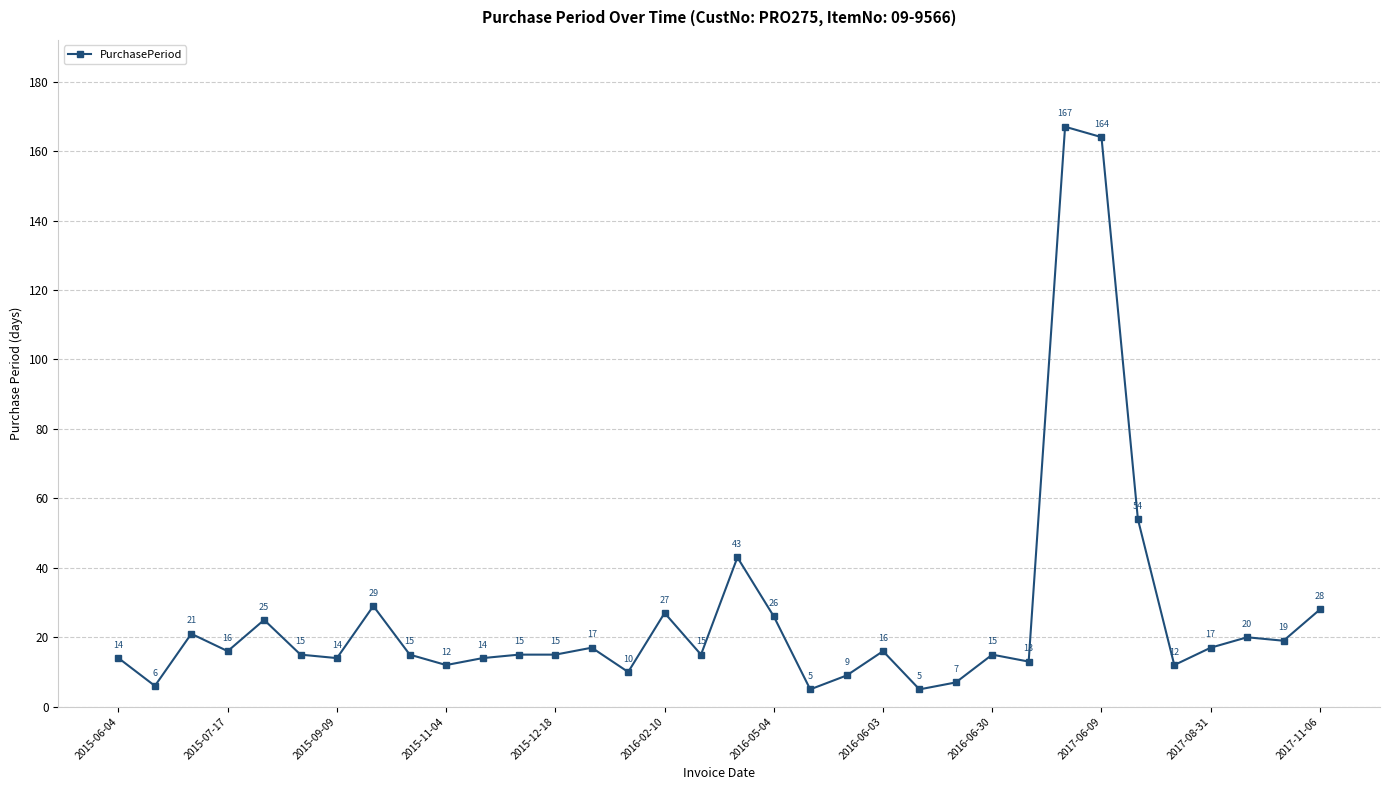

True or false: the data has more than 1 interior local peaks.

True